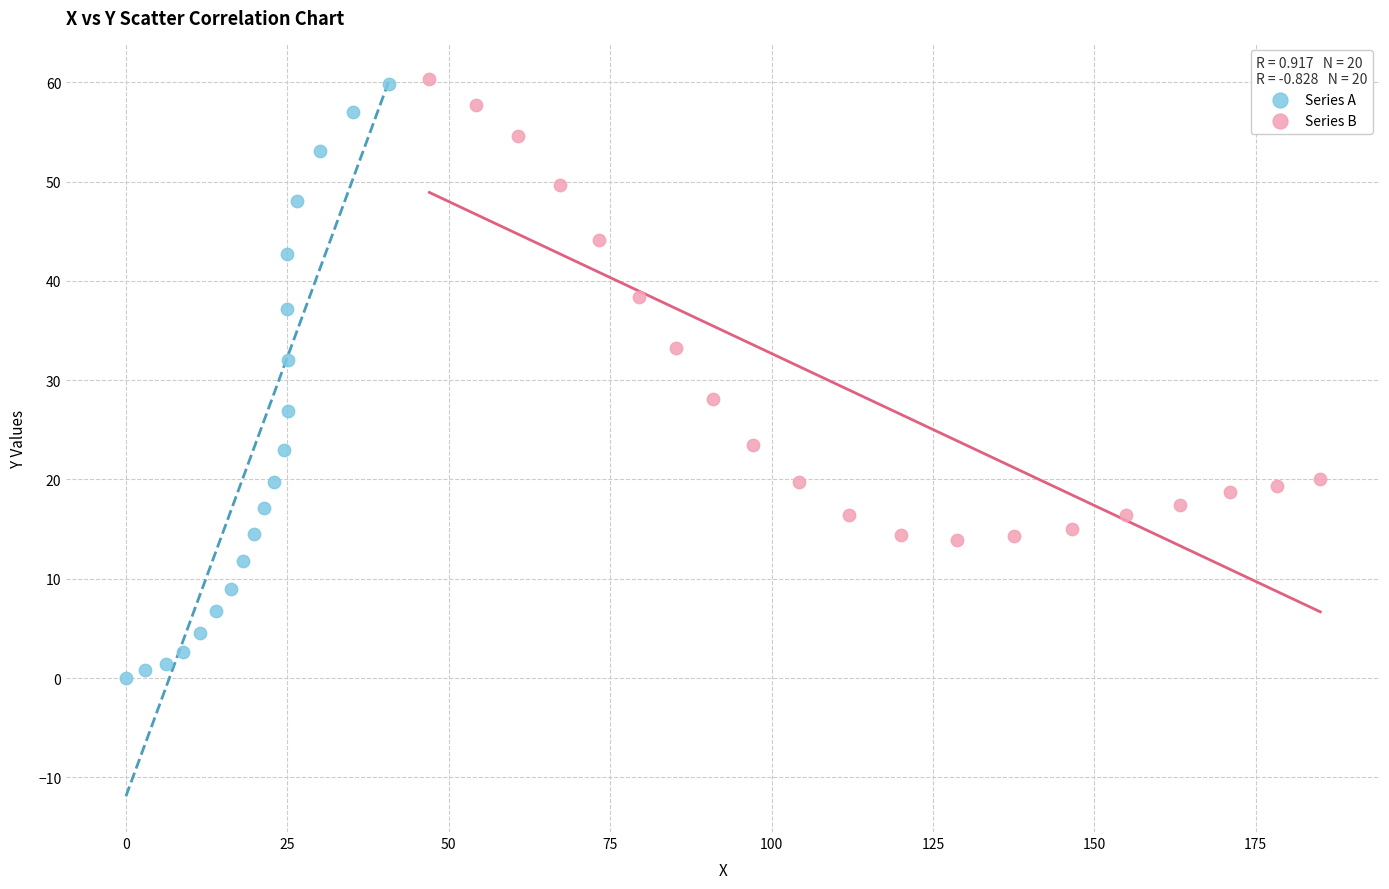

Which series has the widest spread of Y values?

Series A